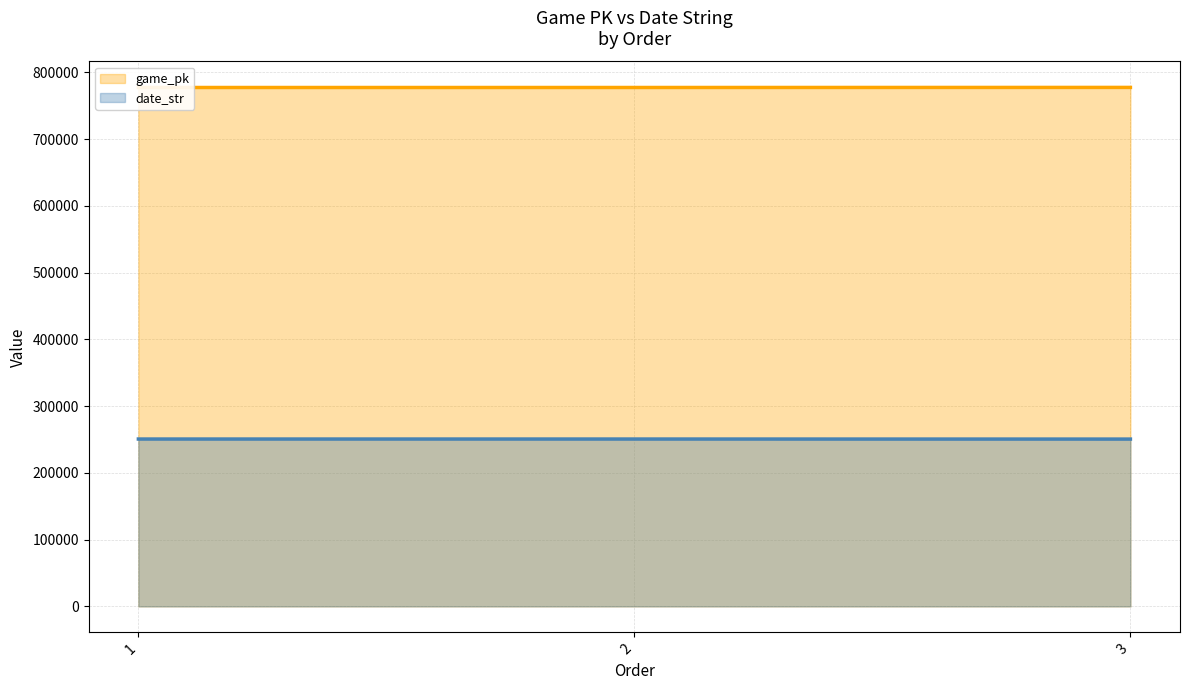

Where is date_str nearest to the value 250662?

2